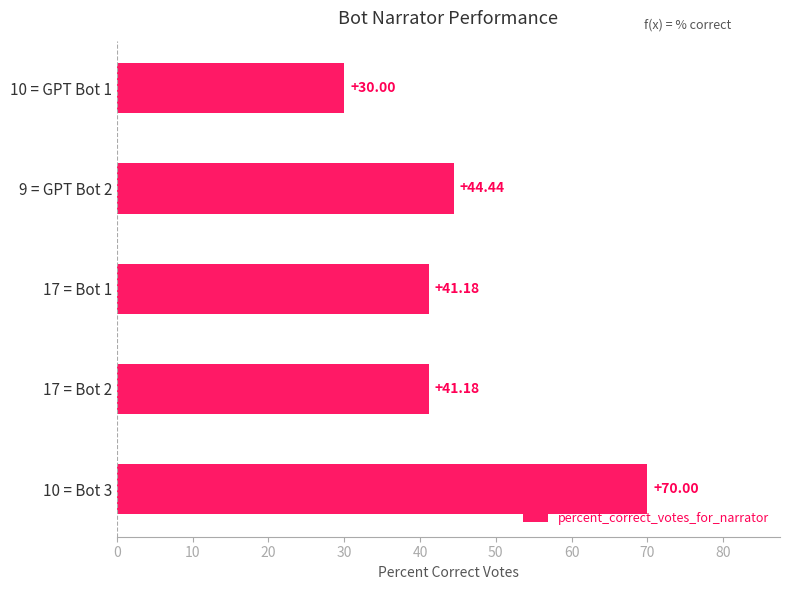

Which has a higher value, 10 = GPT Bot 1 or 10 = Bot 3?

10 = Bot 3